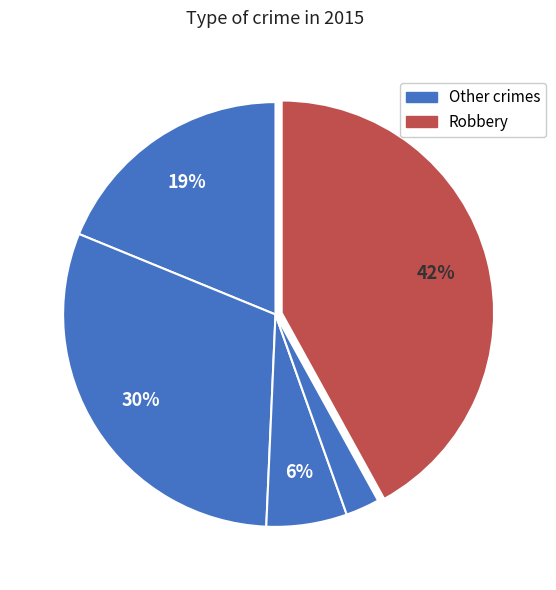

Is there a majority slice in this chart?

No